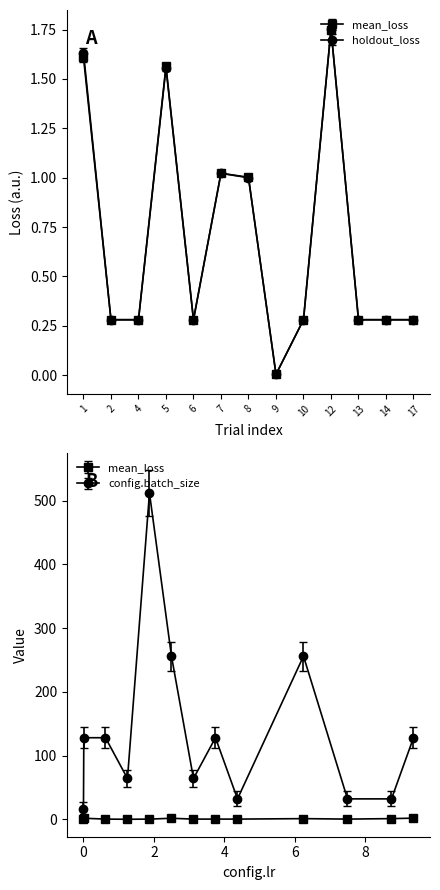

Is the value of mean_loss at 2 greater than the value of holdout_loss at 14?

Yes